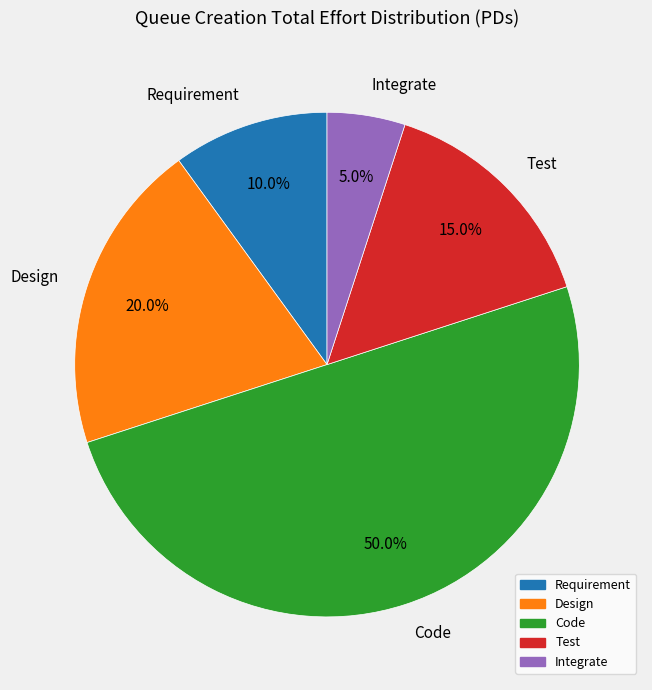

To the nearest percent, what portion does Requirement represent?

10%